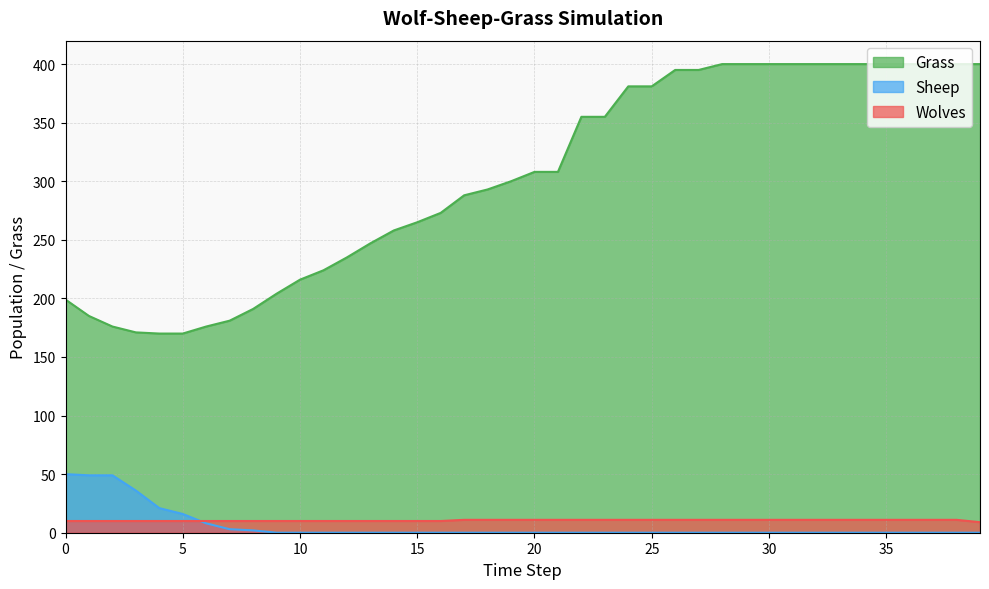

What is the difference between the maximum and minimum values in the Grass series?

230